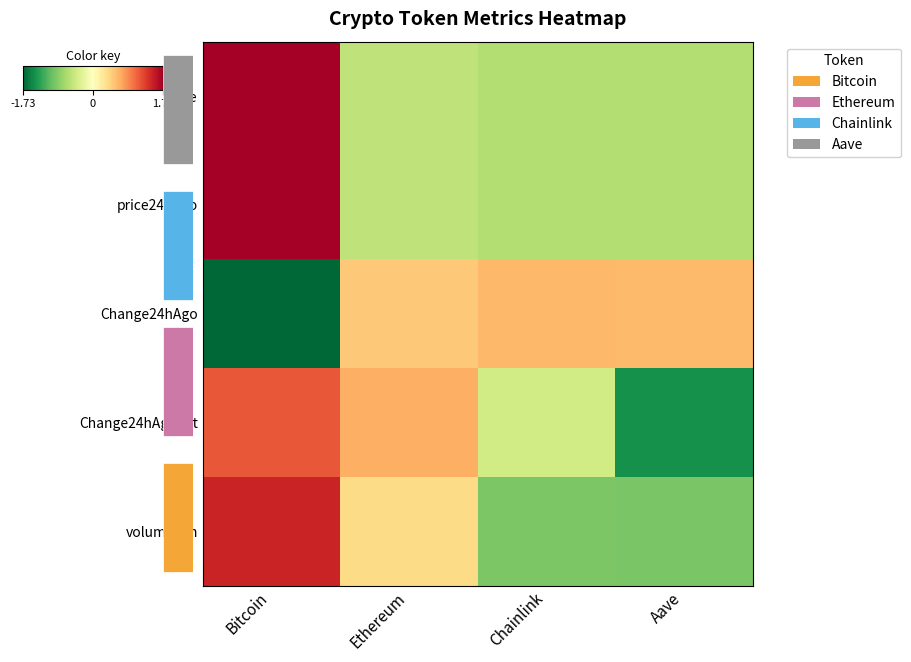

How many Change24hAgo values are between 0 and 1?

3